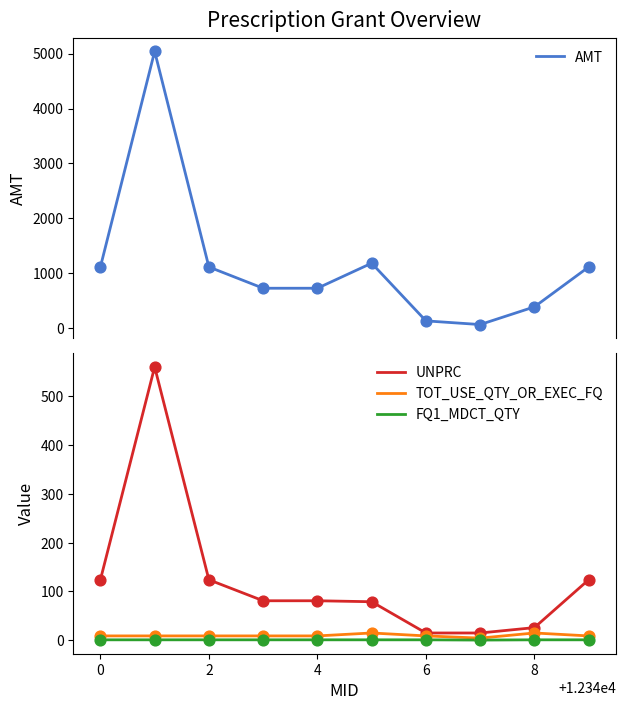

Which series reaches the maximum Y coordinate?

AMT